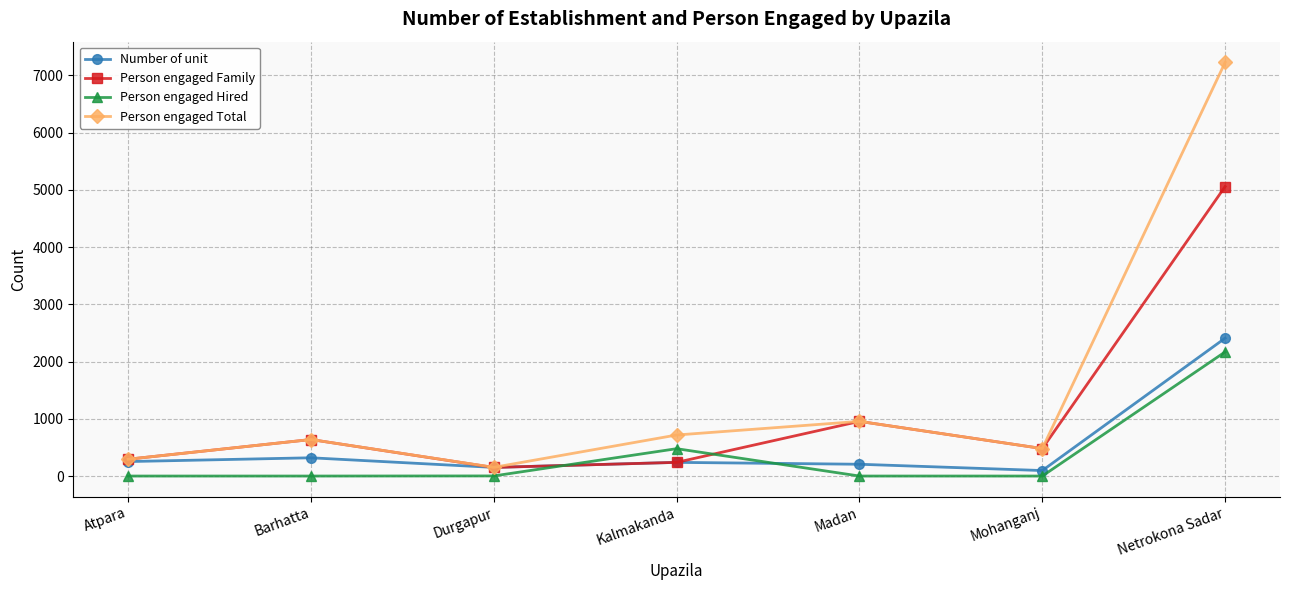

Rank the categories by Person engaged Total value from lowest to highest.

Durgapur, Atpara, Mohanganj, Barhatta, Kalmakanda, Madan, Netrokona Sadar